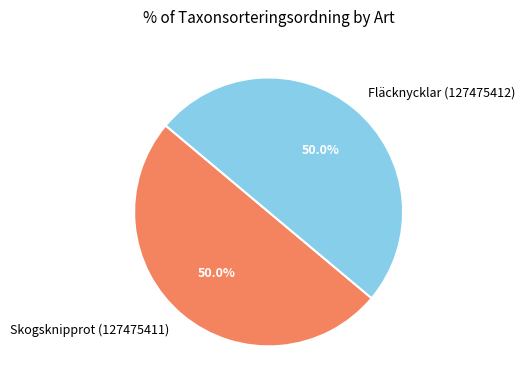

What percentage is the Fläcknycklar (127475412) slice, to the nearest percent?

50%